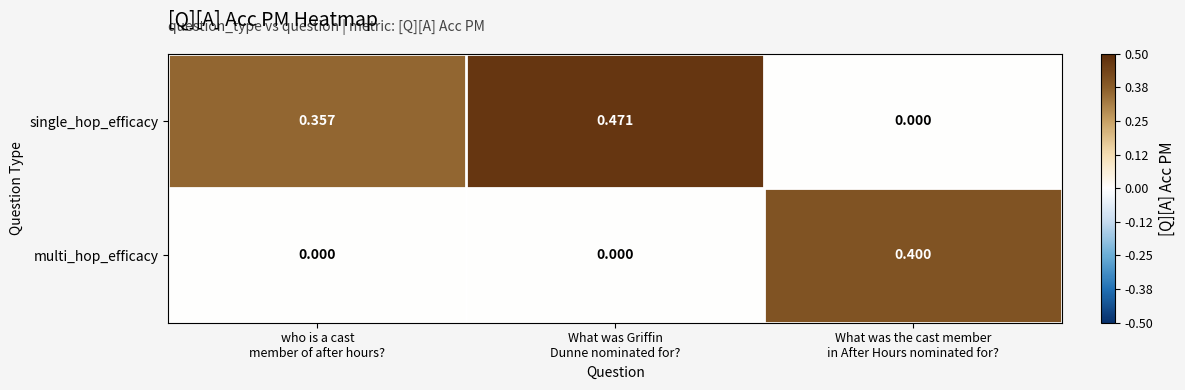

Rank the series by their average value, from highest to lowest.

single_hop_efficacy, multi_hop_efficacy